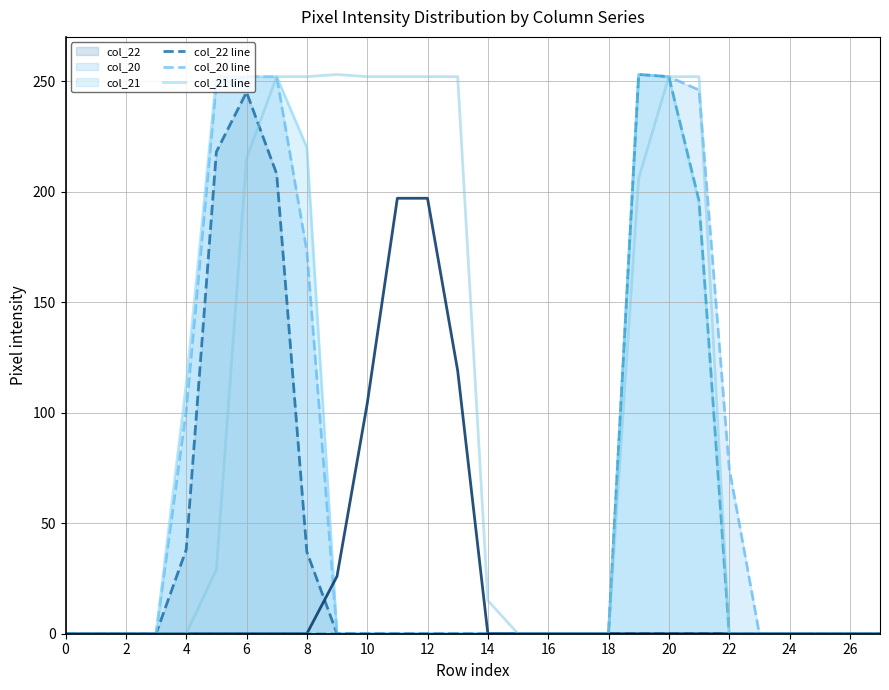

True or false: col_21 line and col_15 line cross at least once.

False